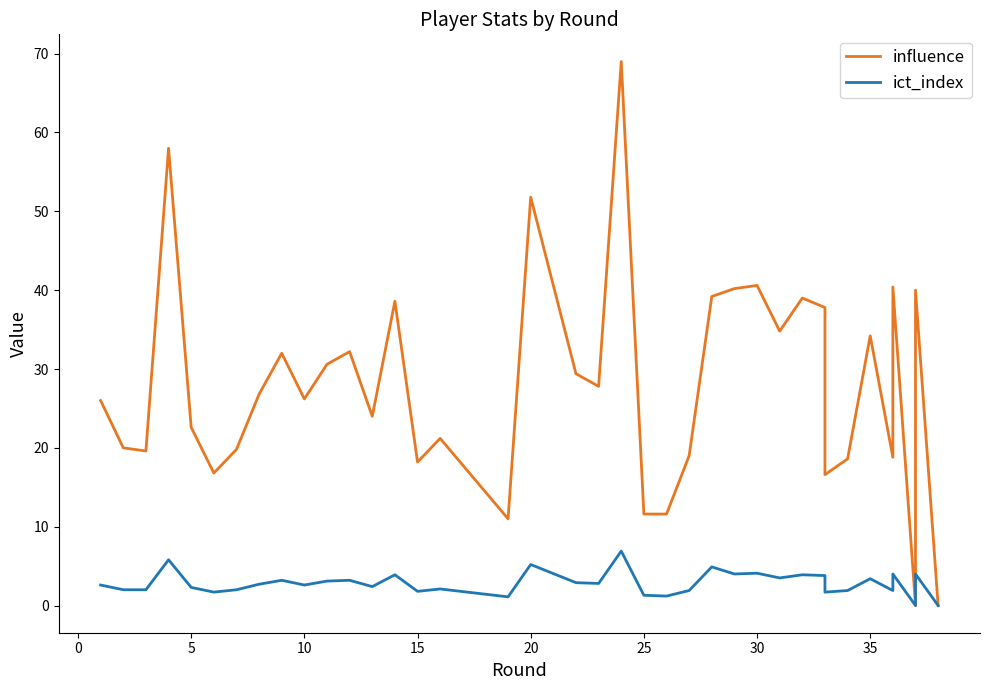

True or false: influence and ict_index intersect in this chart.

False